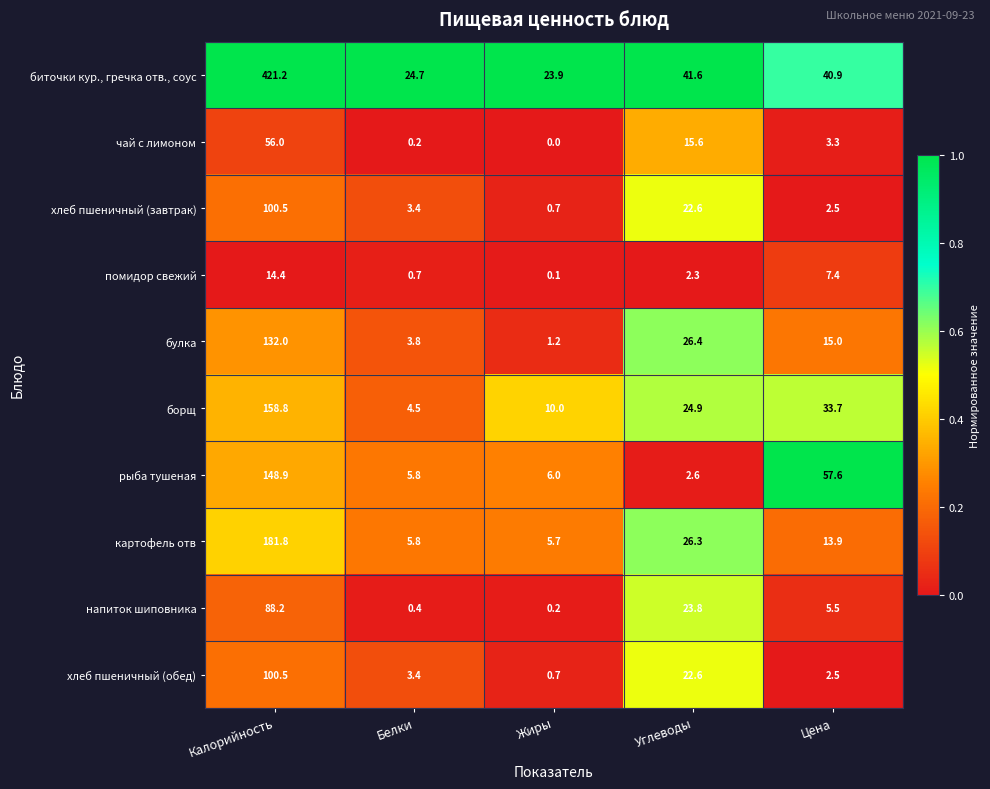

What is the difference between the maximum and second lowest values in the хлеб пшеничный (обед) series?

98.0